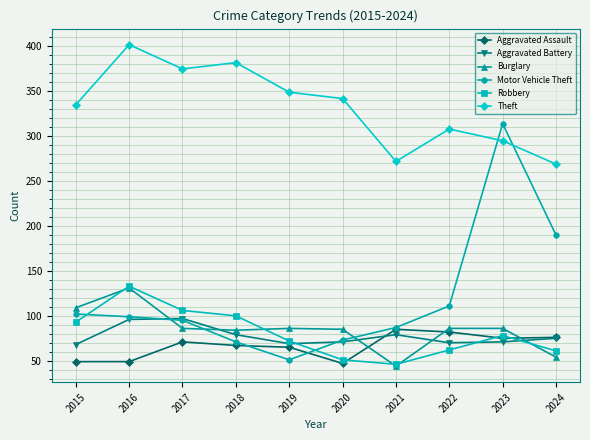

Where is Theft nearest to the value 335?

2015